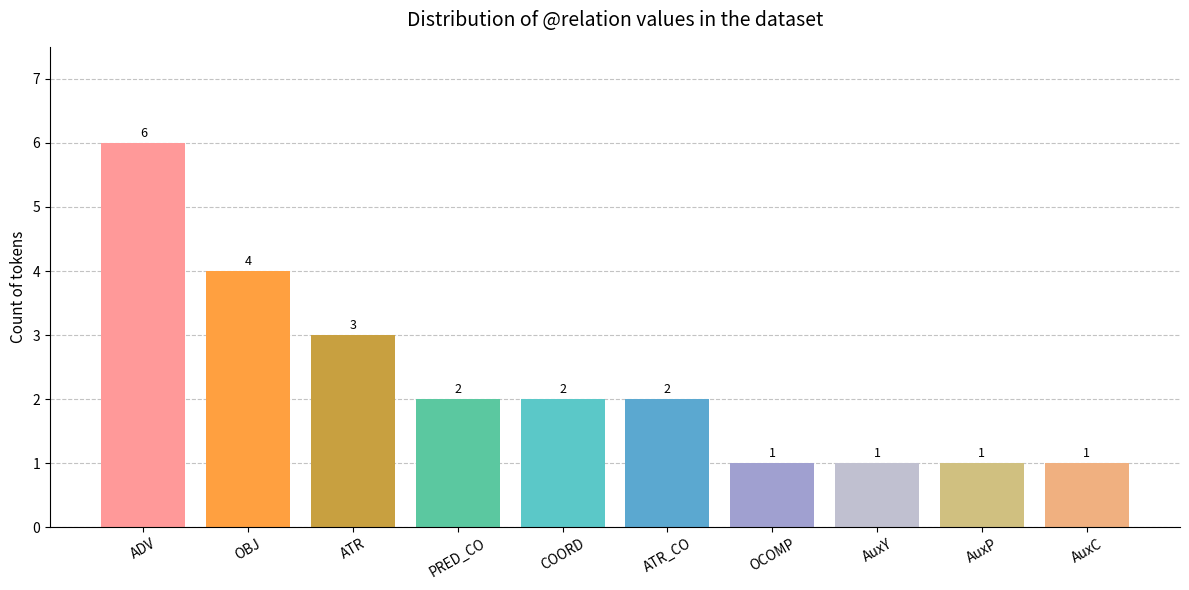

What is the sum of all values?

23